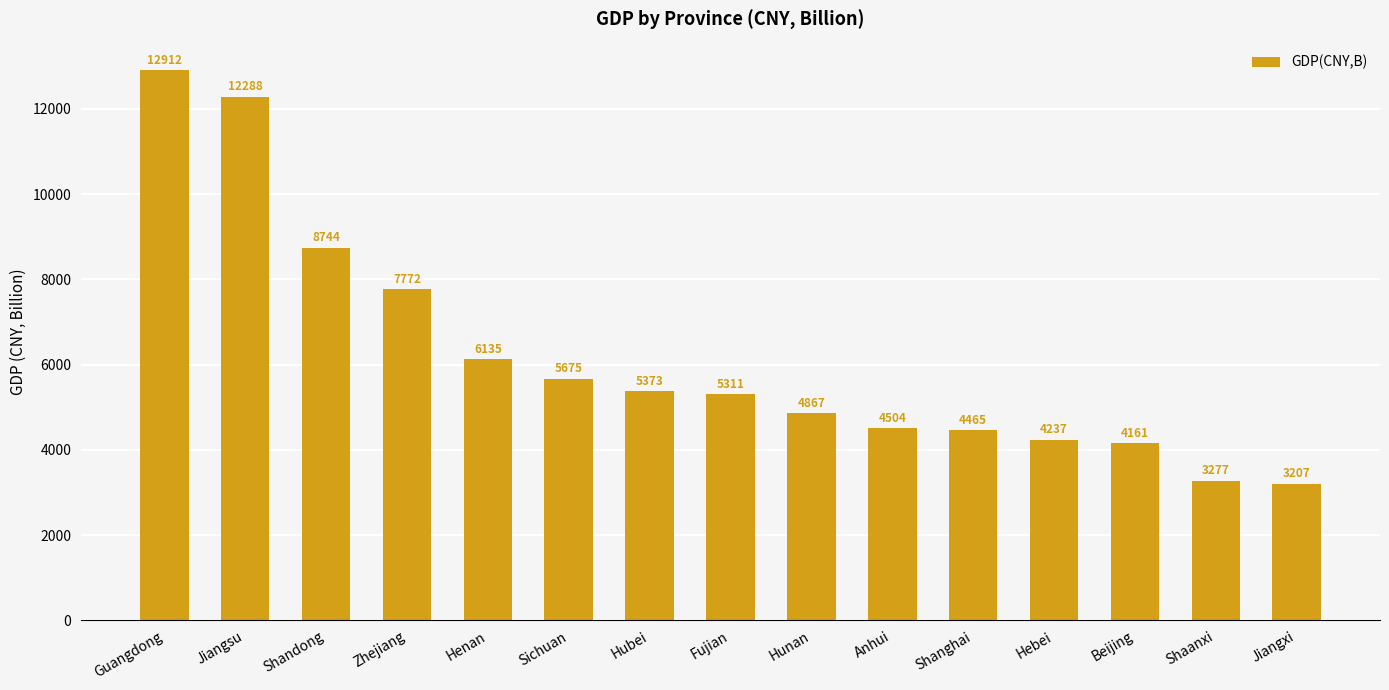

What is the value of the 9th bar from the left?

4867.0